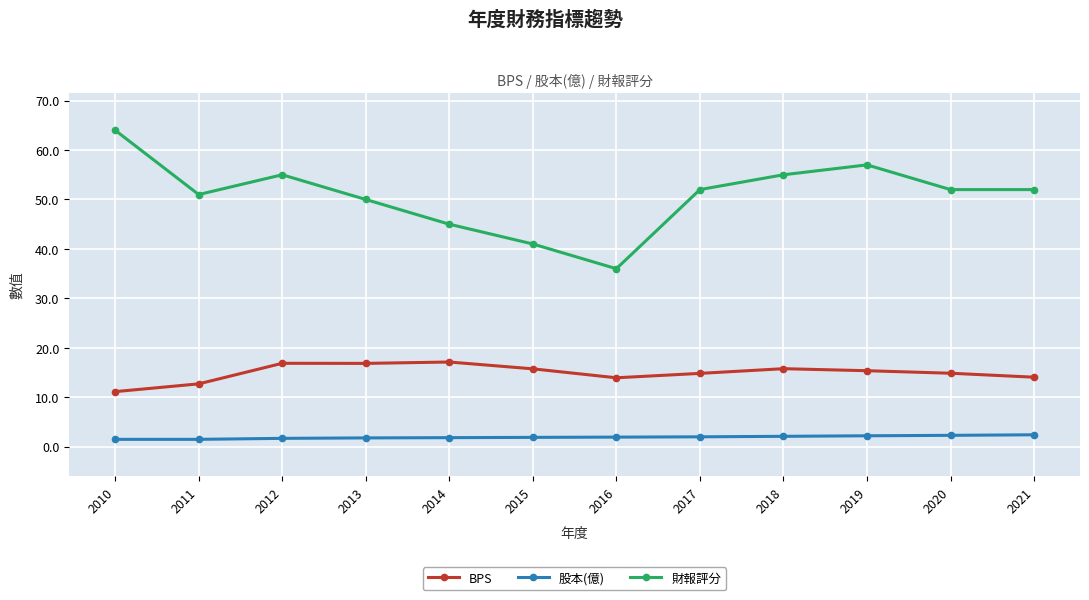

At which label does 財報評分 reach its minimum?

2016